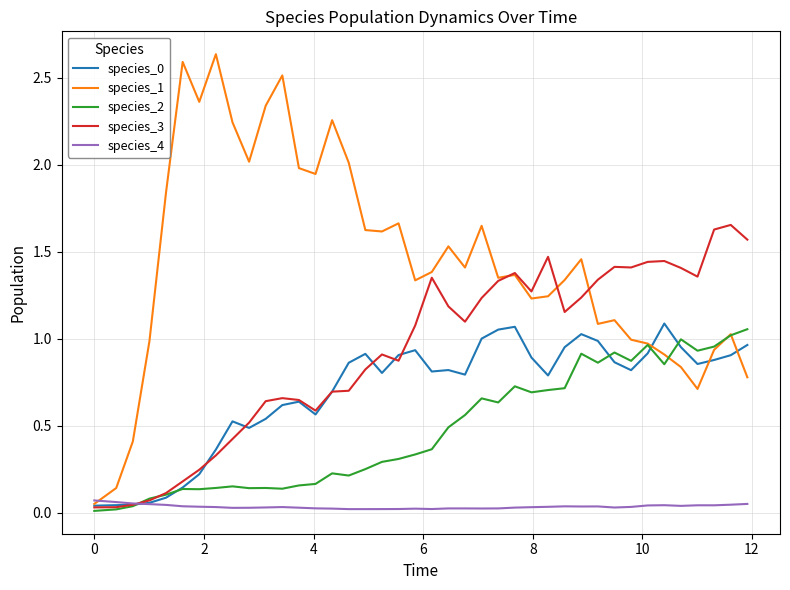

Which series has the largest range (max minus min)?

species_1